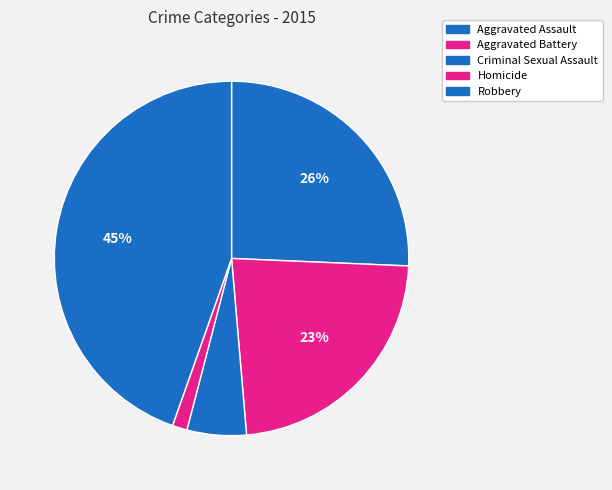

What is the smallest slice in the pie chart?

Homicide